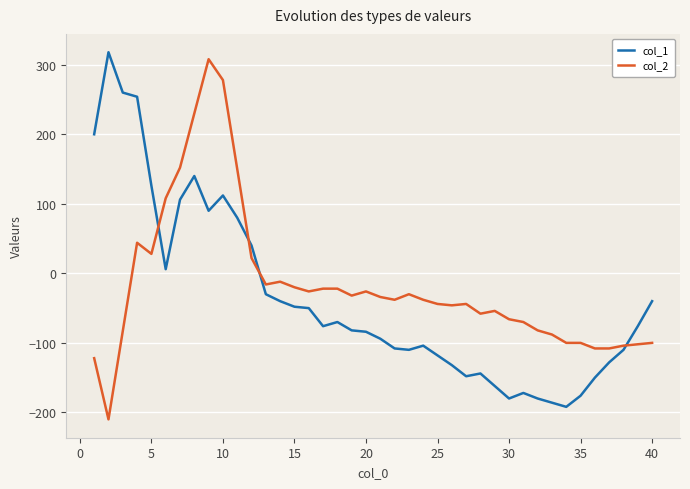

What is the minimum value for col_2?

-210